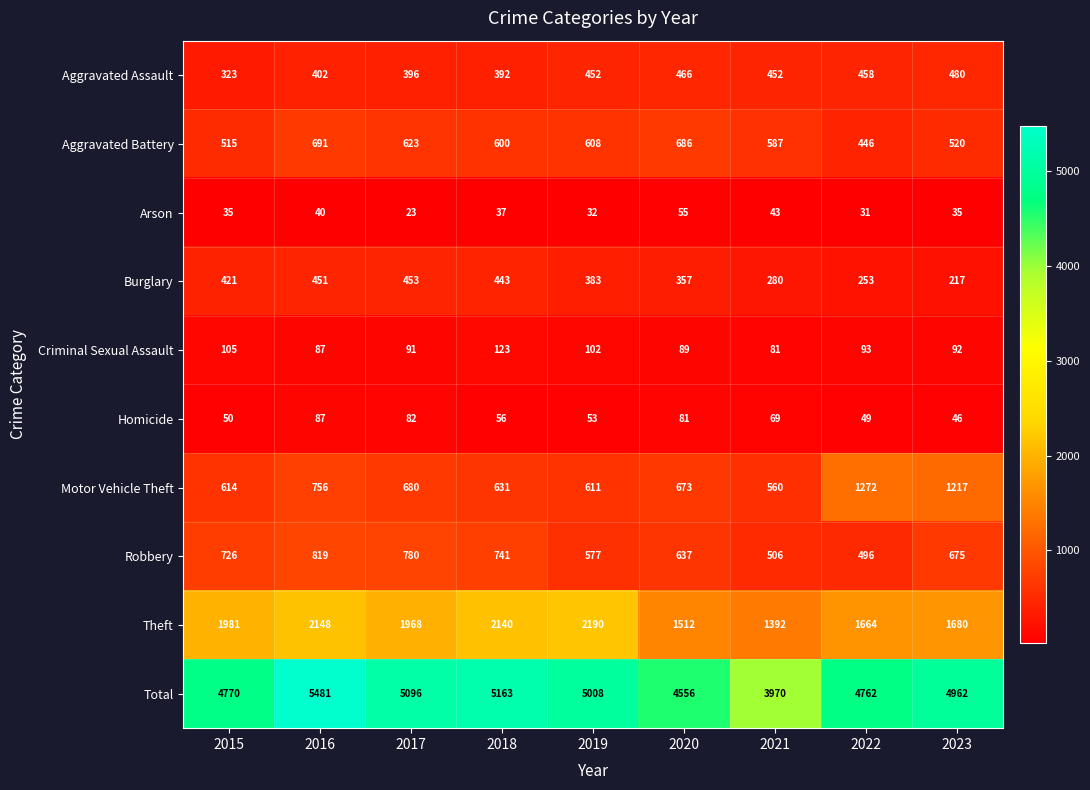

True or false: Motor Vehicle Theft has a value of 1019 at 2016.

False